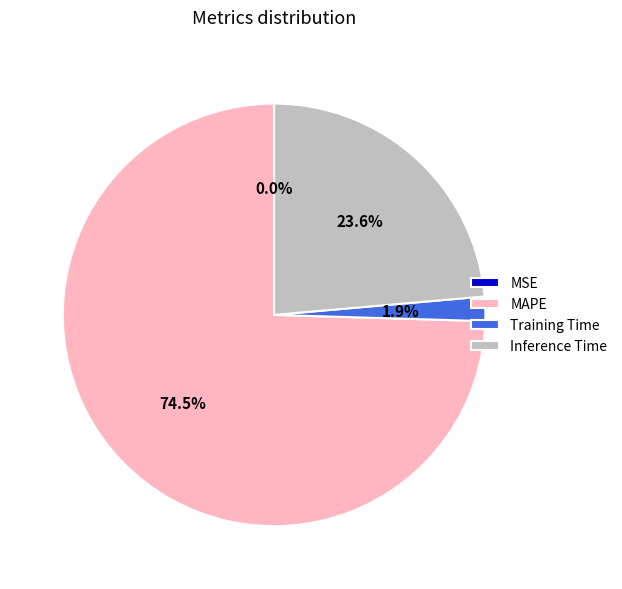

Which slice represents more than half of the pie?

MAPE